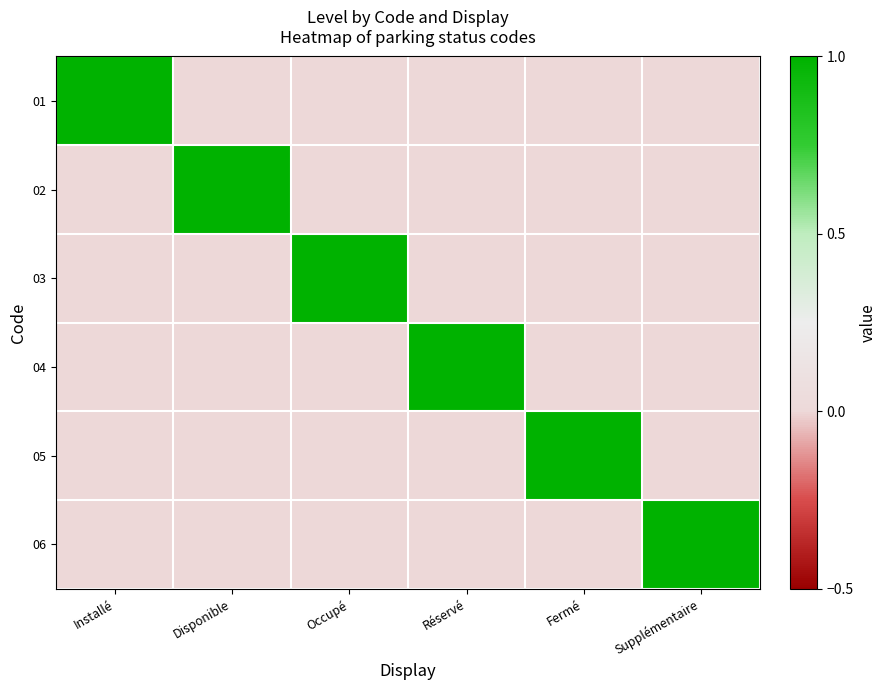

At which category is the sum across all series the highest?

Installé